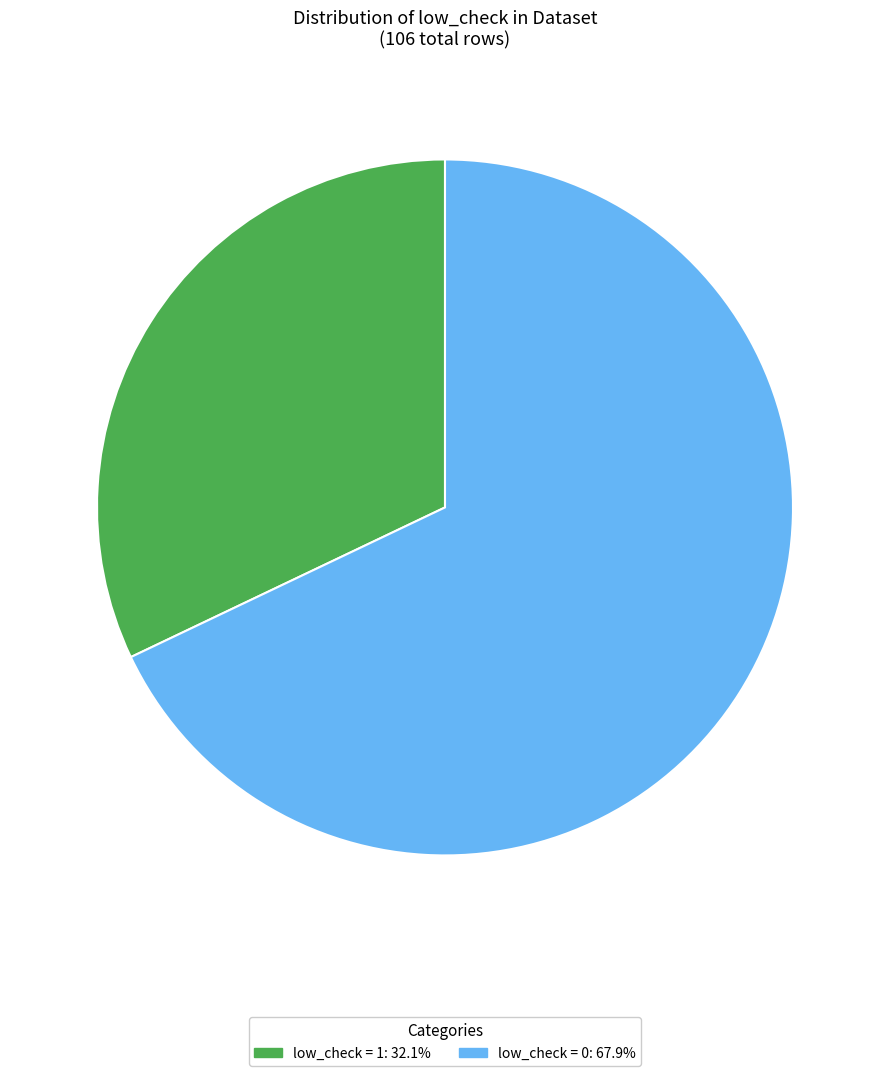

Is there a majority slice in this chart?

Yes